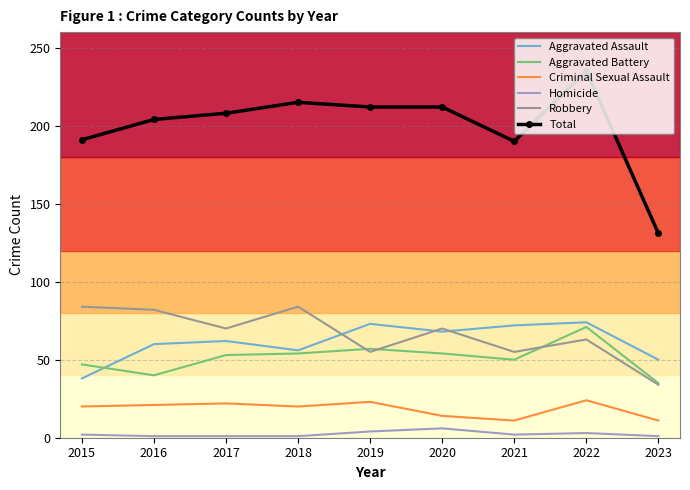

Is it true that Aggravated Battery equals 72 at 2016?

False